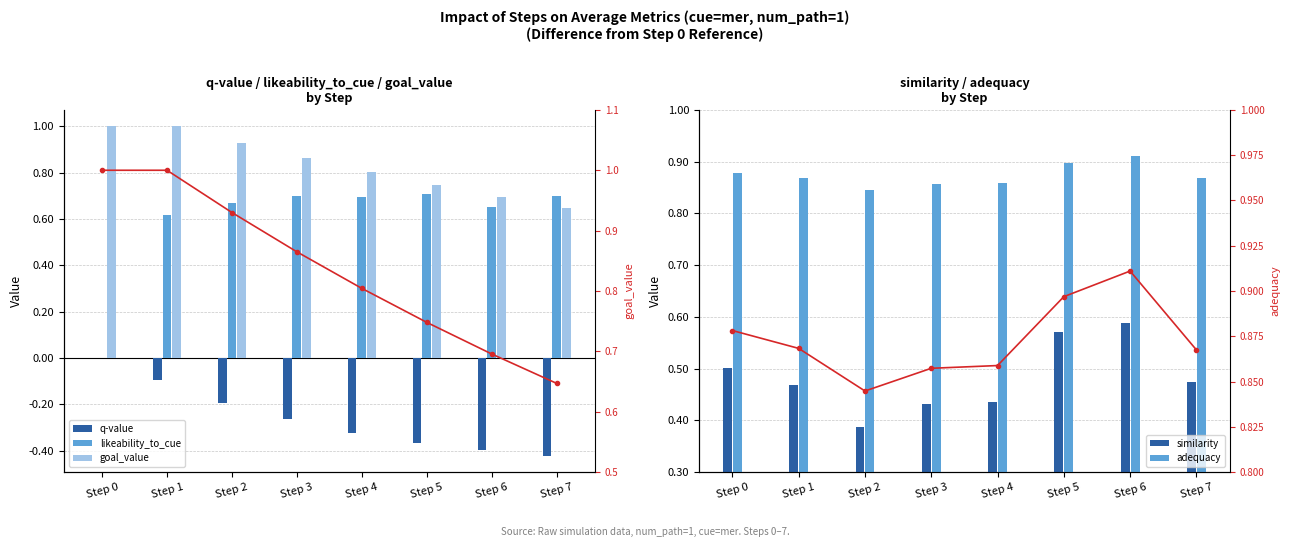

Which series has the largest range (max minus min)?

likeability_to_cue